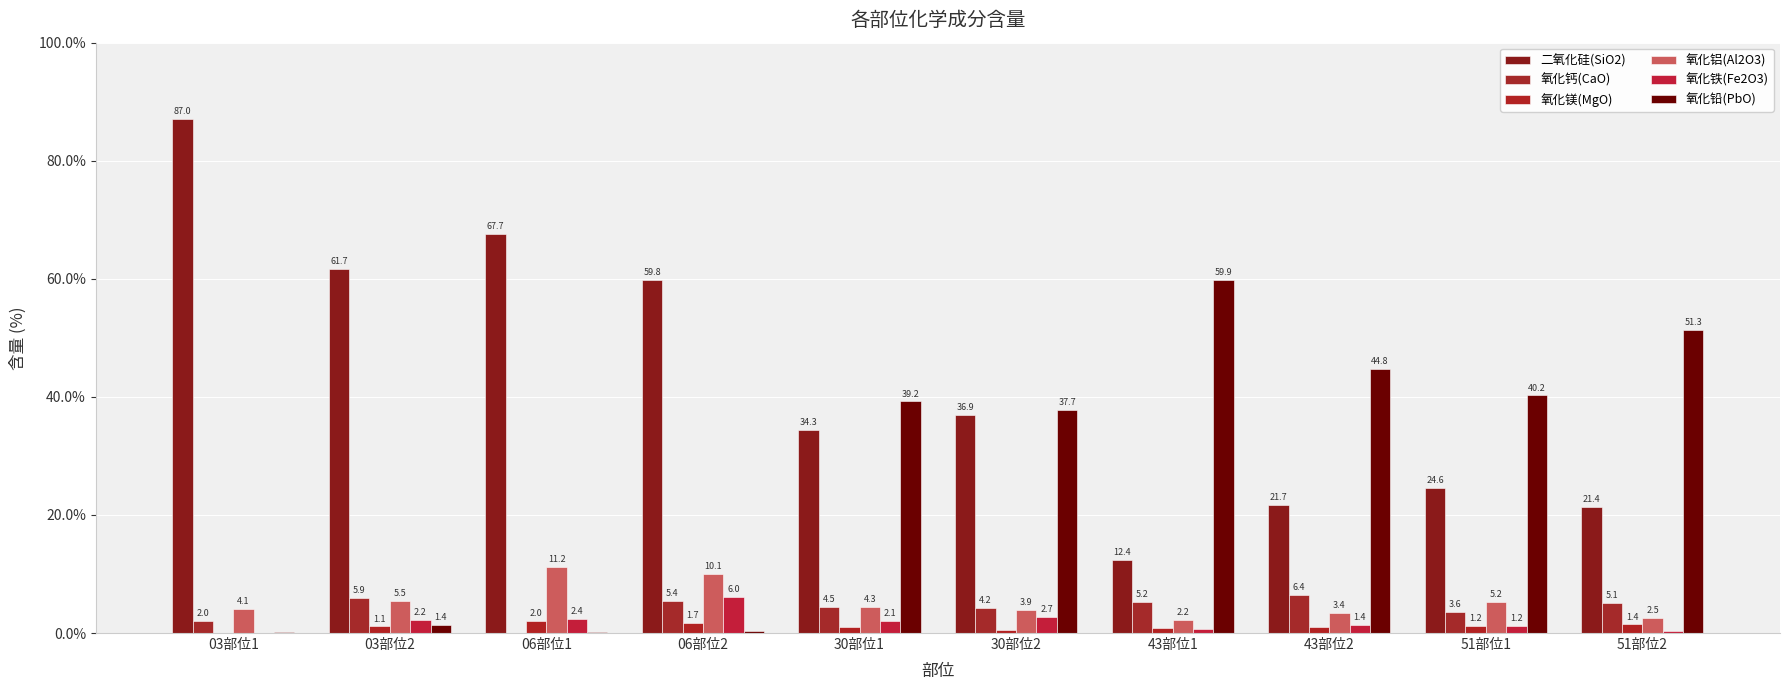

Which series has the largest total across all categories?

二氧化硅(SiO2)